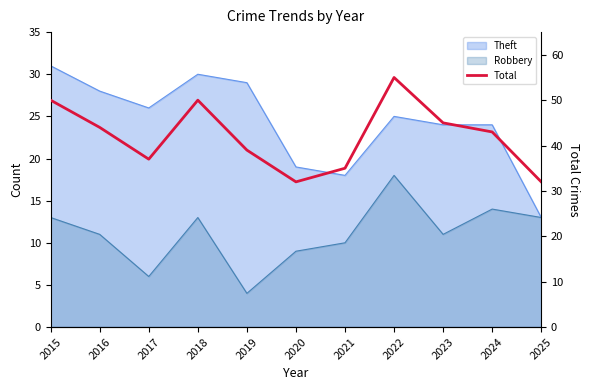

Rank the categories by value from lowest to highest.

2020, 2025, 2021, 2017, 2019, 2024, 2016, 2023, 2015, 2018, 2022